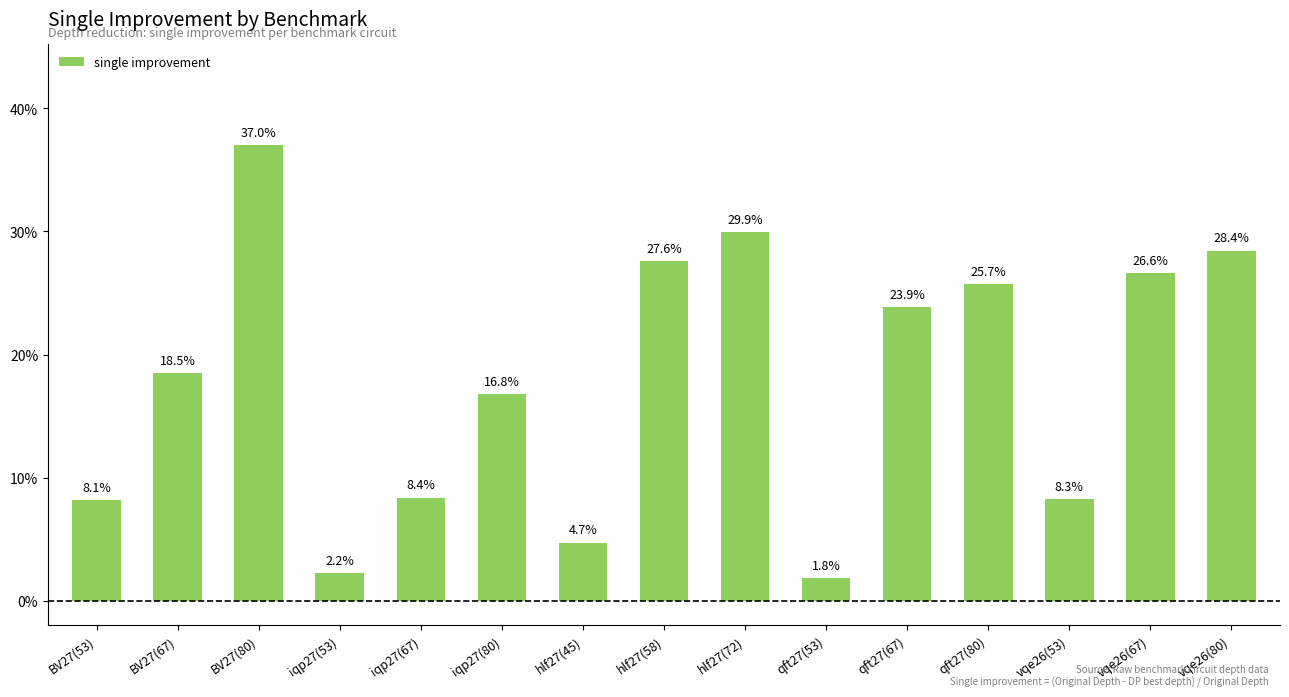

Reading left to right, extract all data points from this chart.

BV27(53)=0.1	BV27(67)=0.2	BV27(80)=0.4	iqp27(53)=0.0	iqp27(67)=0.1	iqp27(80)=0.2	hlf27(45)=0.0	hlf27(58)=0.3	hlf27(72)=0.3	qft27(53)=0.0	qft27(67)=0.2	qft27(80)=0.3	vqe26(53)=0.1	vqe26(67)=0.3	vqe26(80)=0.3